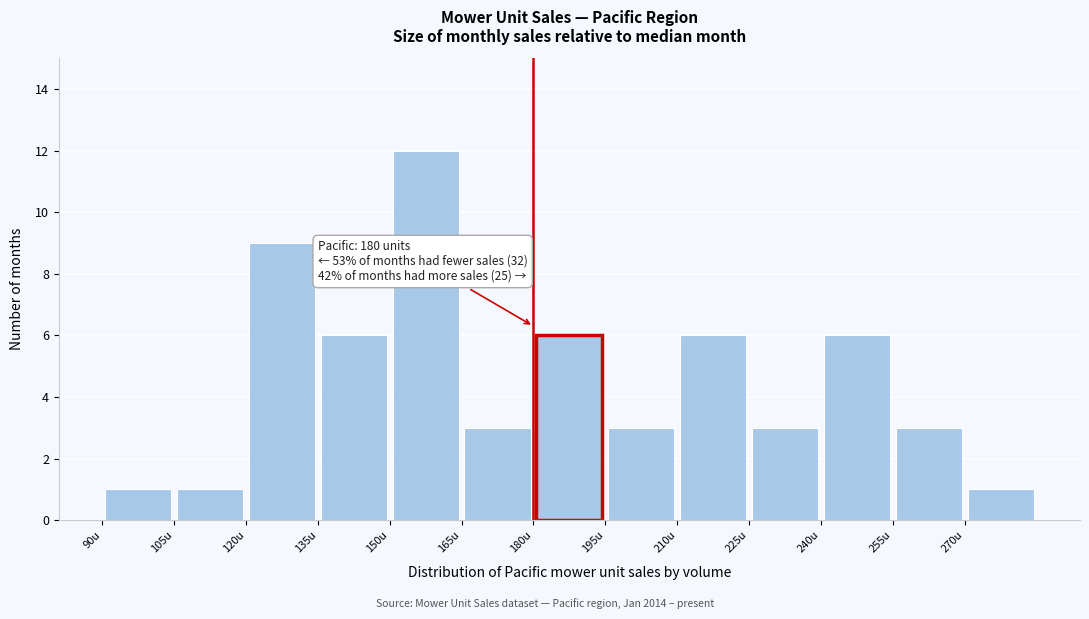

Over which range of the x-axis is the bar tallest?

150 to 165